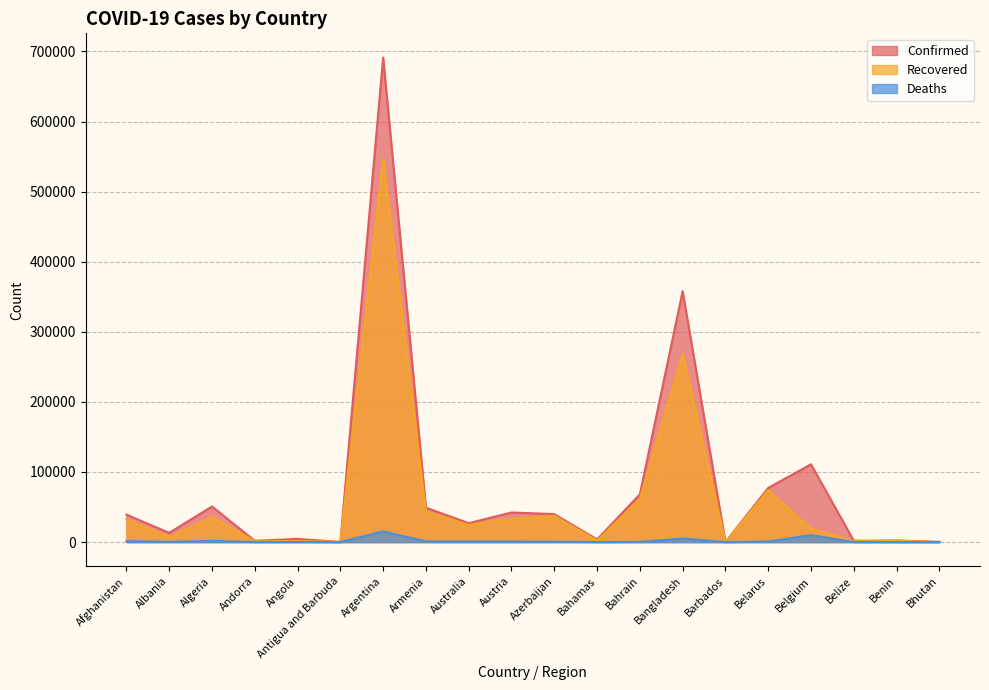

Where is the first local maximum for Deaths?

Algeria